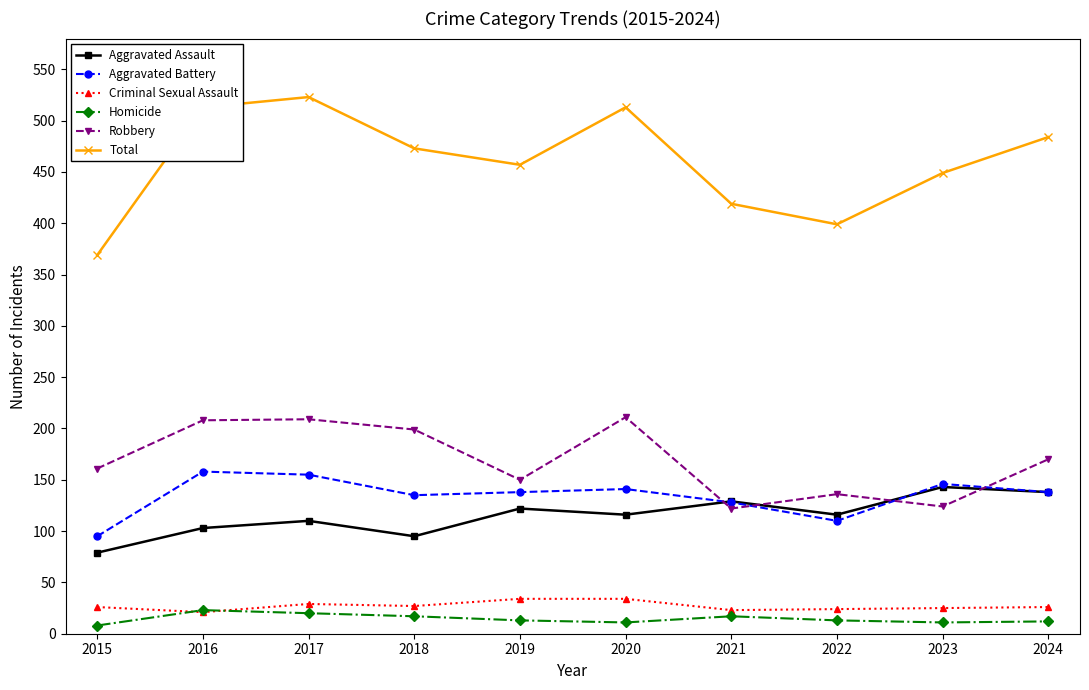

Where does the Total series first go above 473?

2016